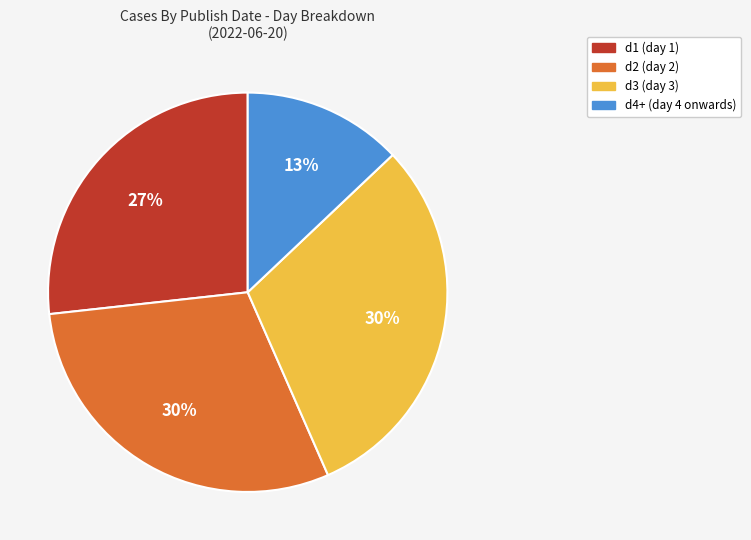

What is the smallest slice in the pie chart?

d4+ (day 4 onwards)